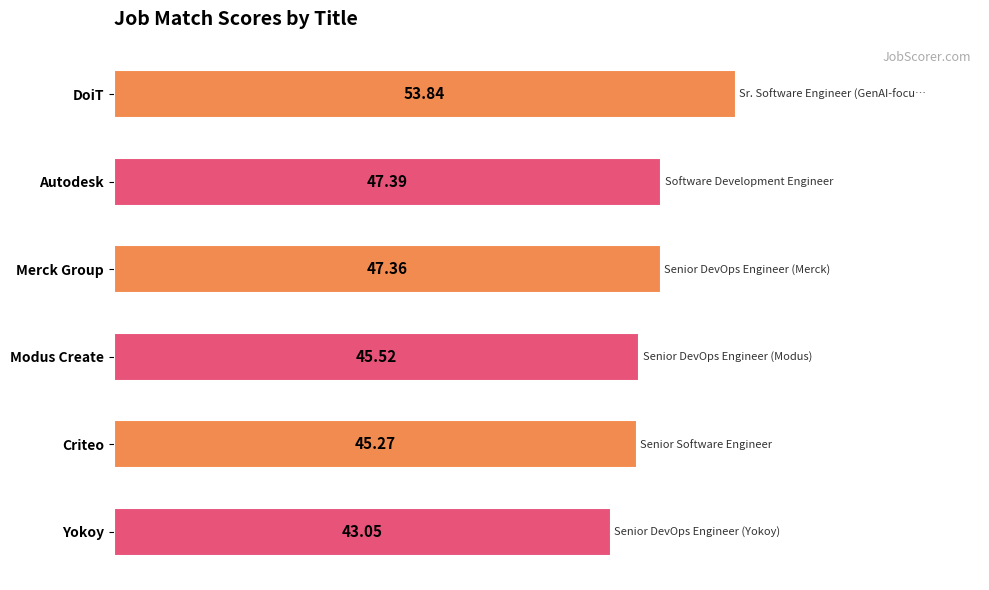

Which category has the lowest value across all series?

Yokoy